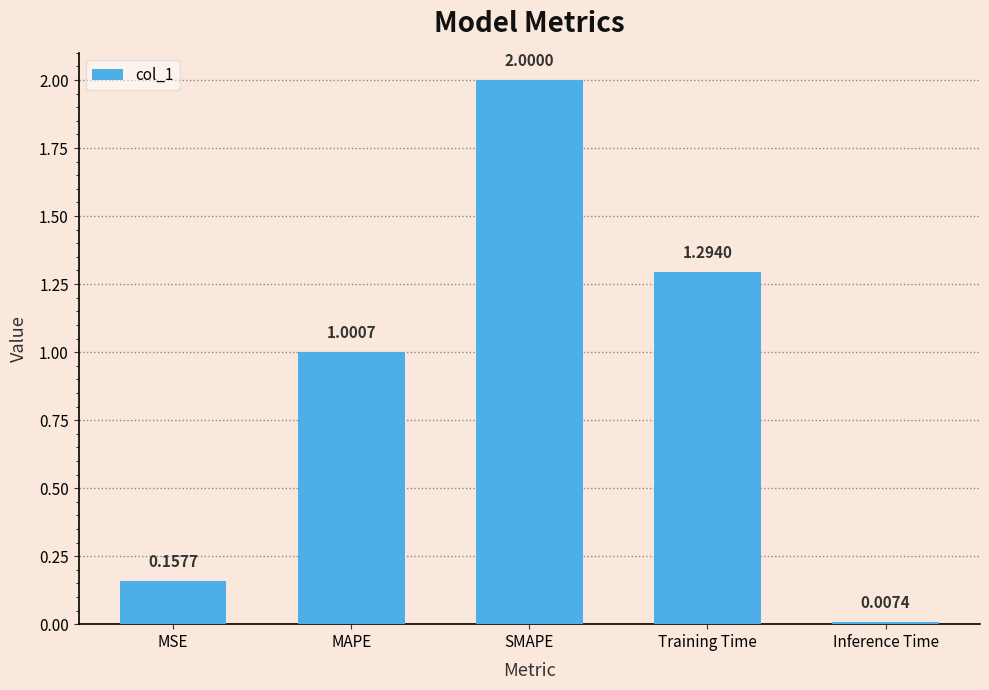

Is it true that the value at MAPE is 1.0?

True